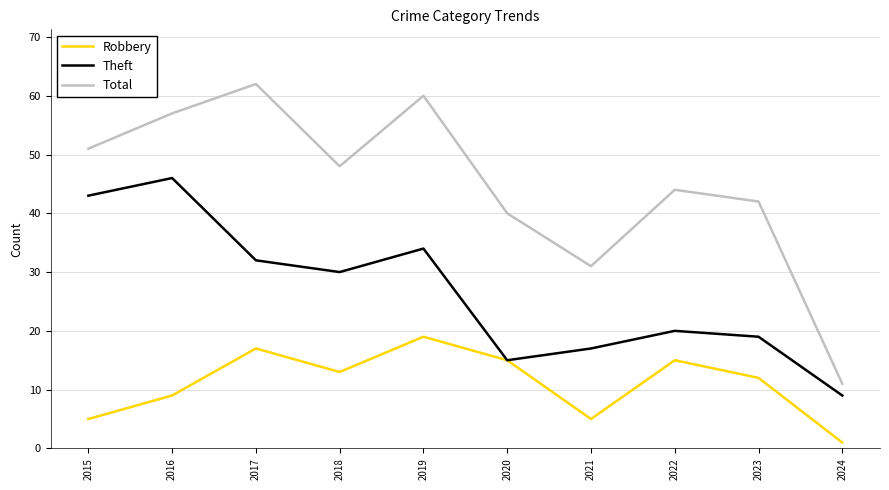

At how many categories does at least one series exceed 54?

3